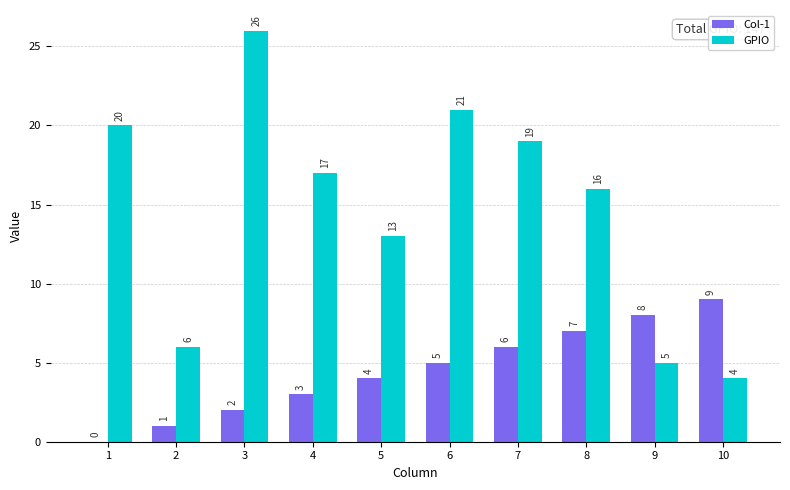

How many series are shown in this chart?

2